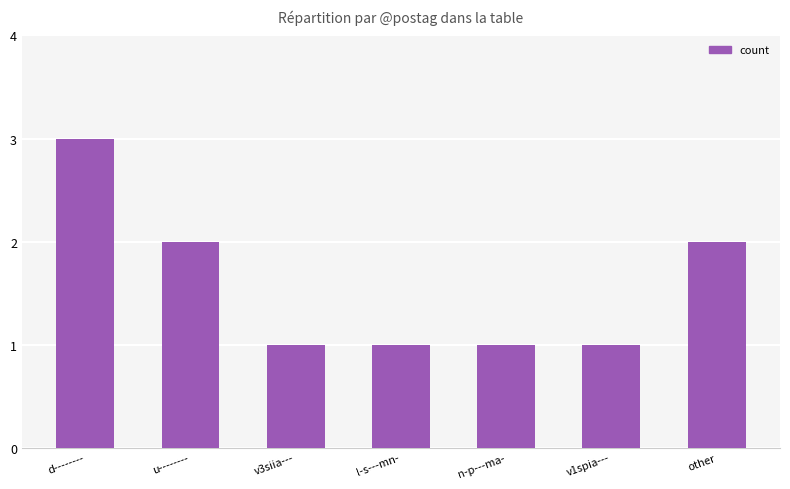

What is the label of the 5th bar from the left?

n-p---ma-